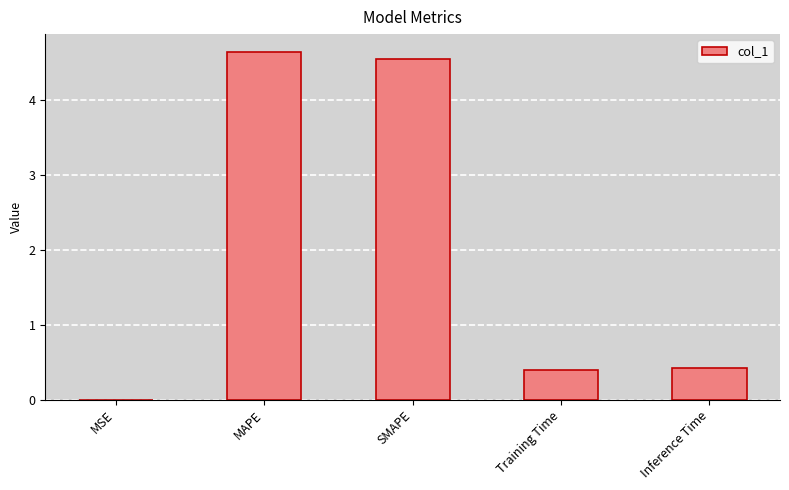

Does the chart contain stacked bars?

No